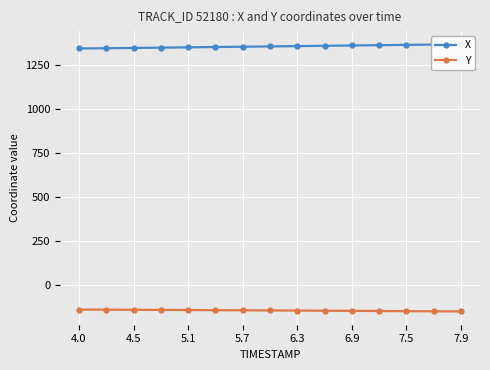

What is the average value of the Y series?

-142.0